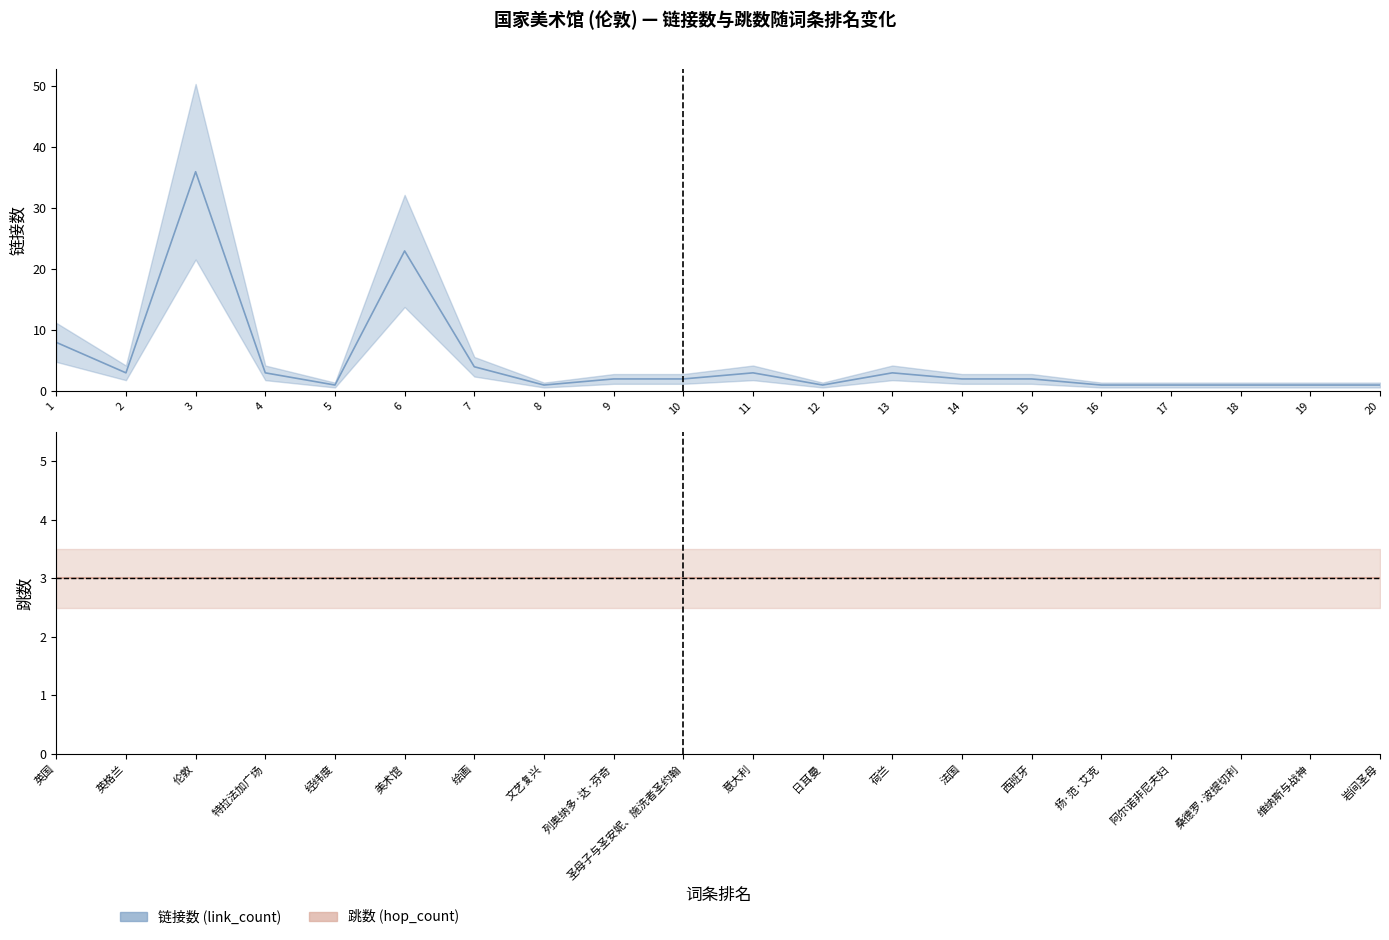

What is the difference between the rank values at 经纬度 and 列奥纳多·达·芬奇?

4